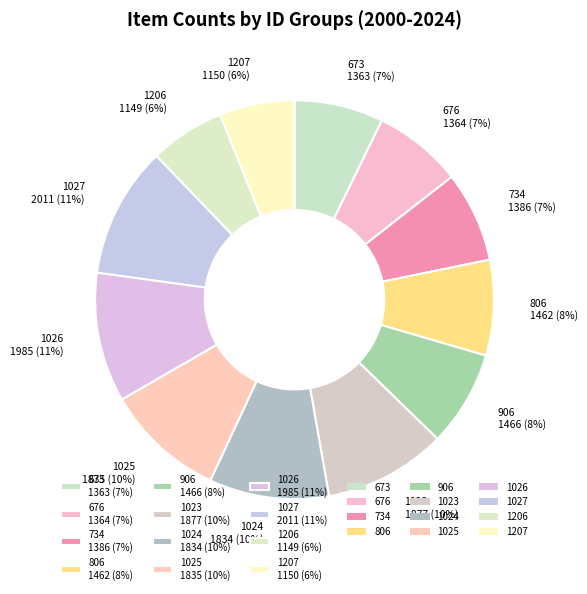

Between 1024 and 734, which is larger?

1024